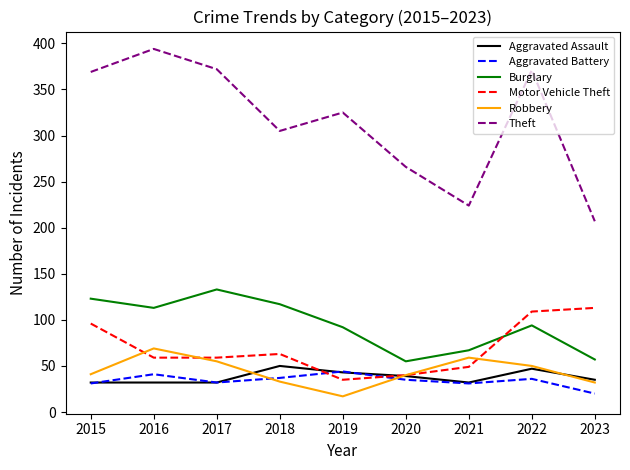

At which label does Robbery reach its minimum?

2019